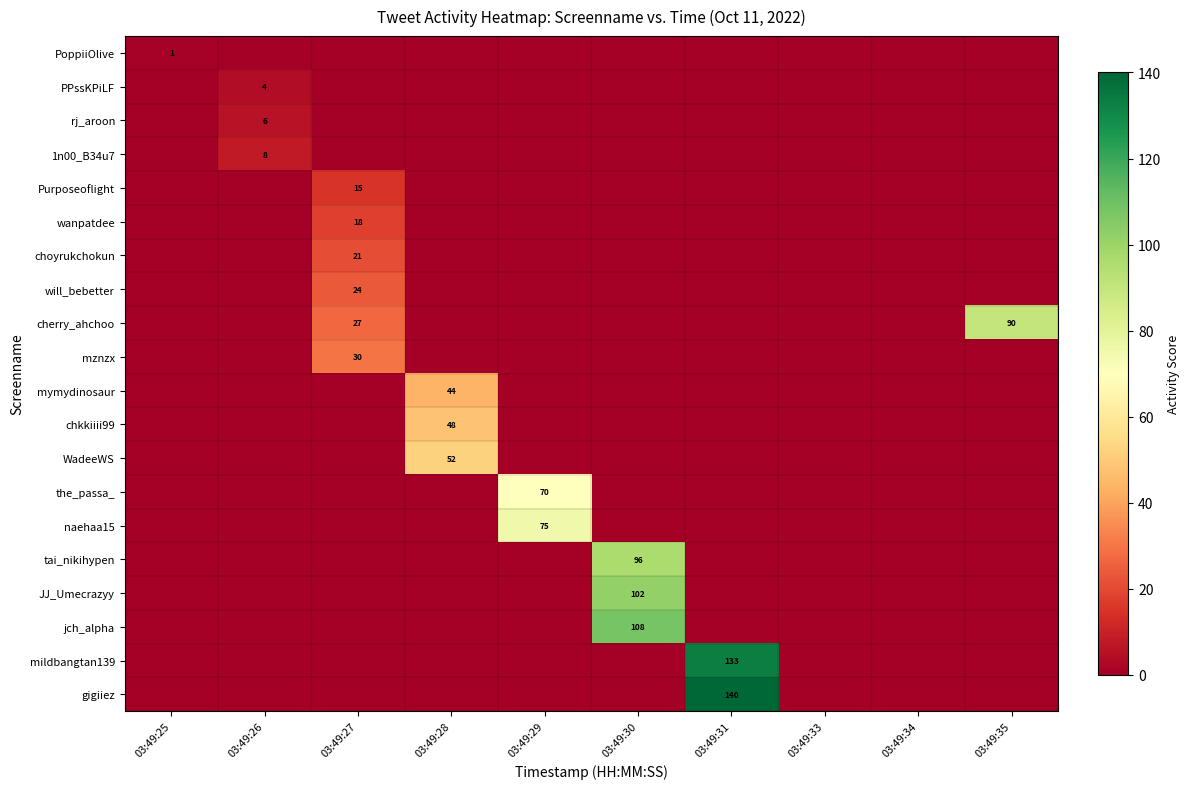

Is it true that mznzx equals -15 at 03:49:35?

False